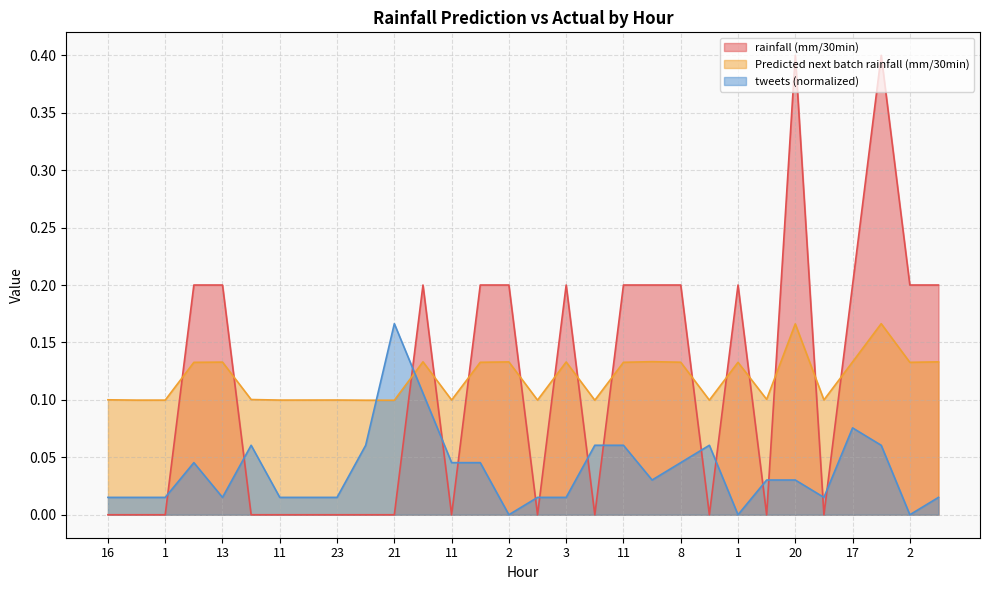

Does the chart have visible grid lines?

Yes